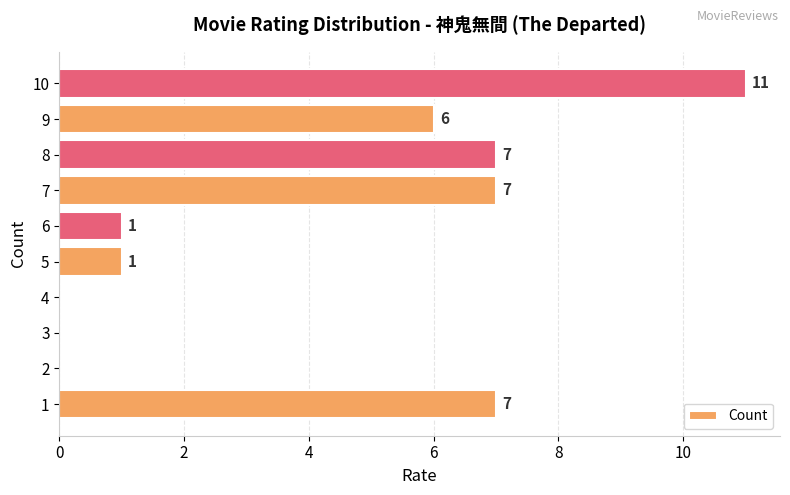

How many distinct data groups are displayed?

1